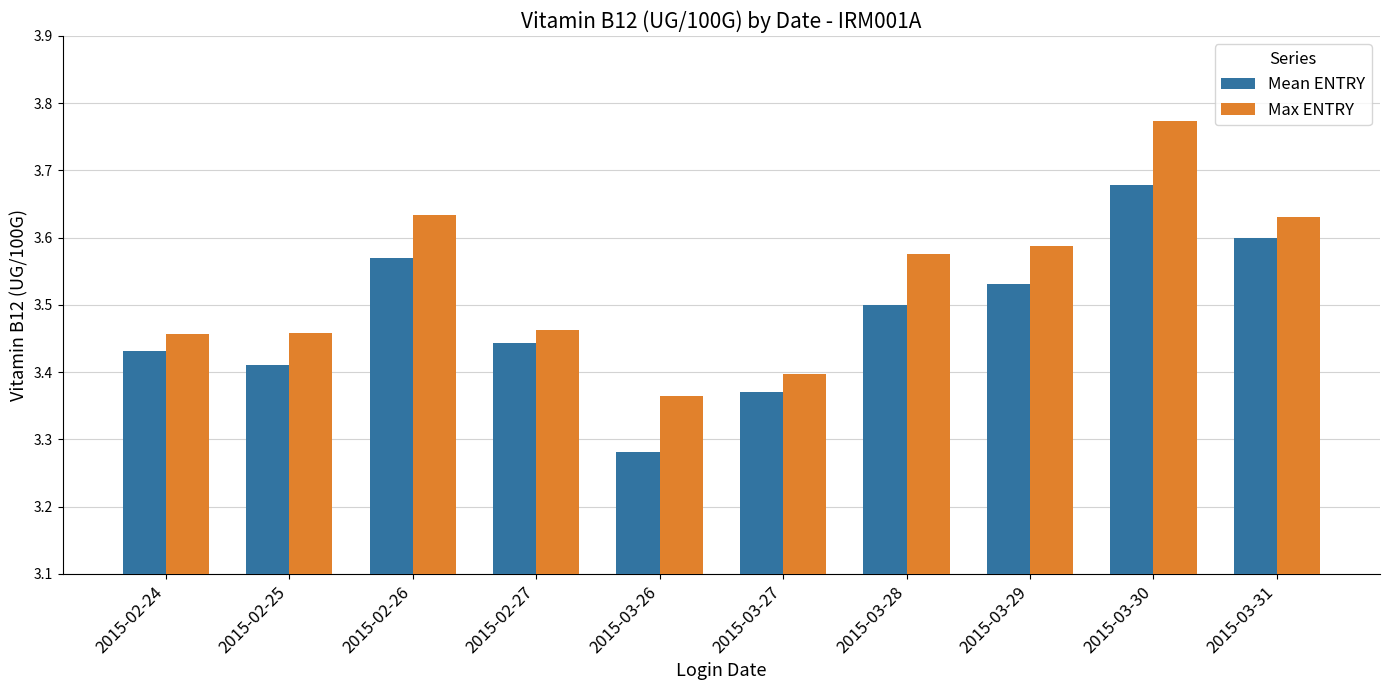

What is the sum of all Max ENTRY values?

35.3